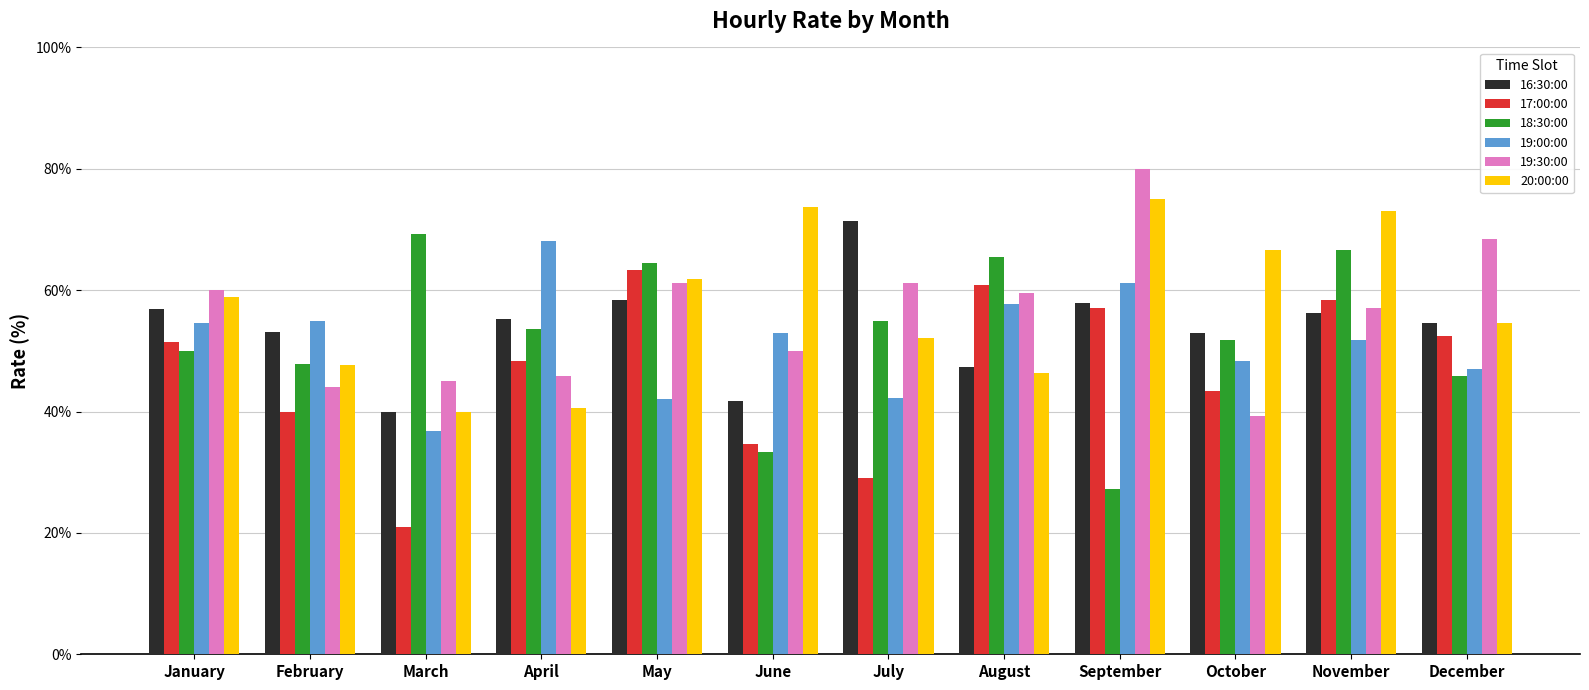

List the series in order of their peak value, highest first.

19:30:00, 20:00:00, 16:30:00, 18:30:00, 19:00:00, 17:00:00